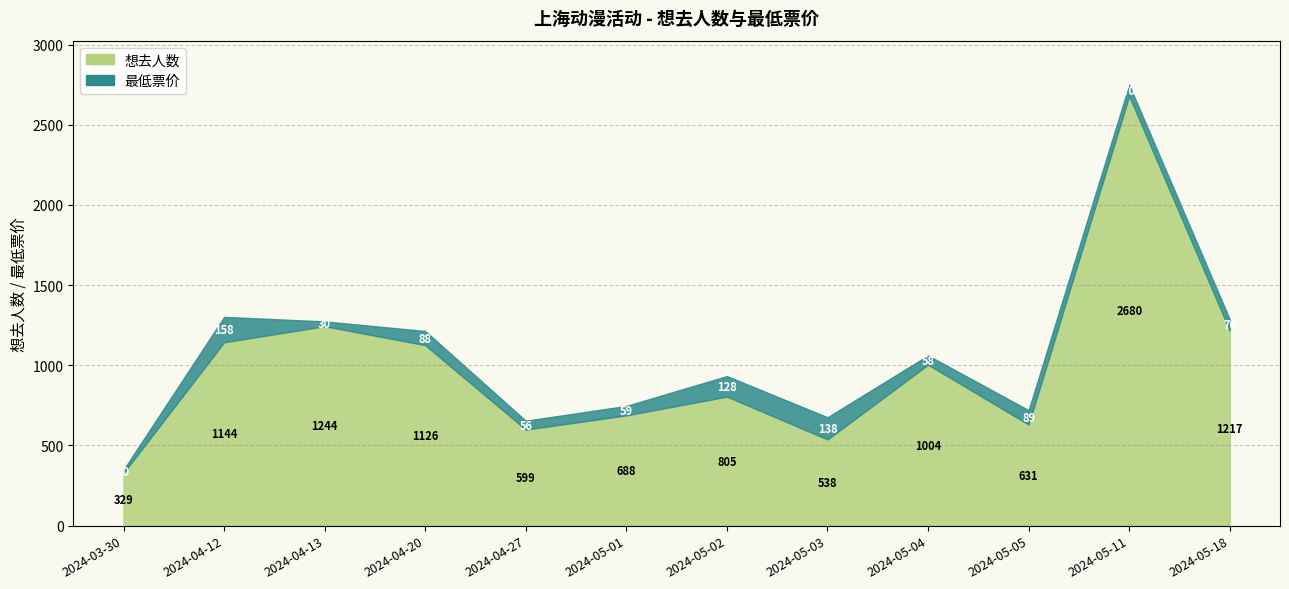

Is it true that the value at 2024-04-27 is 181?

False